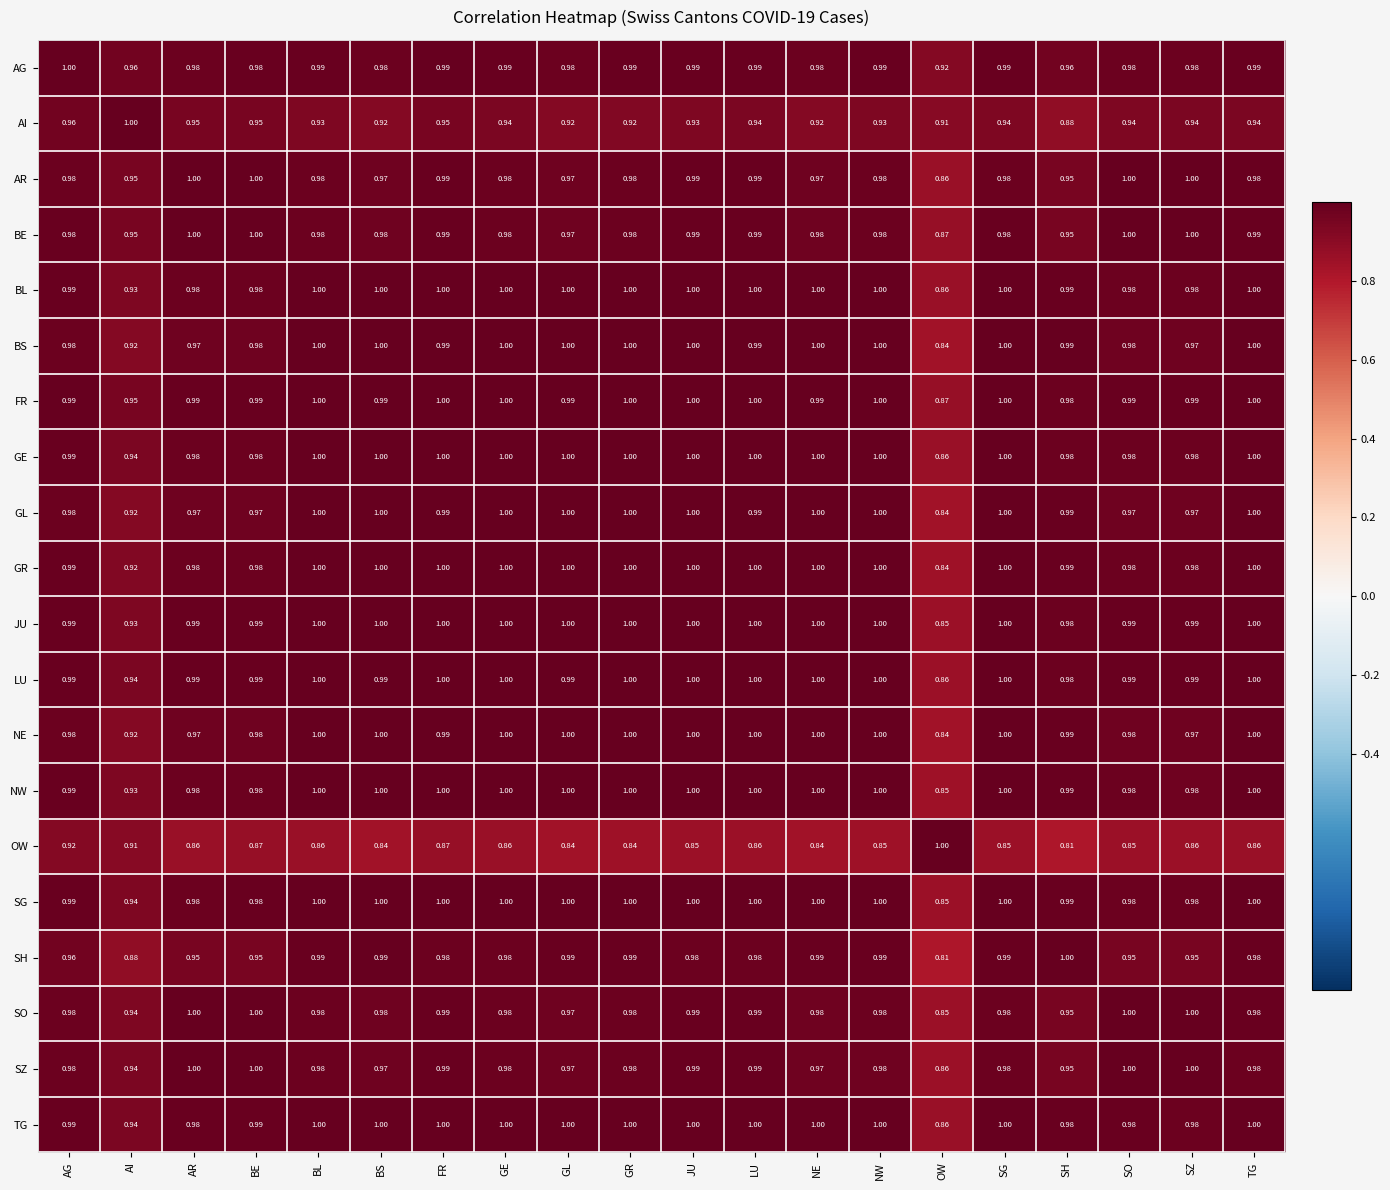

Where is AI nearest to the value 0?

SH